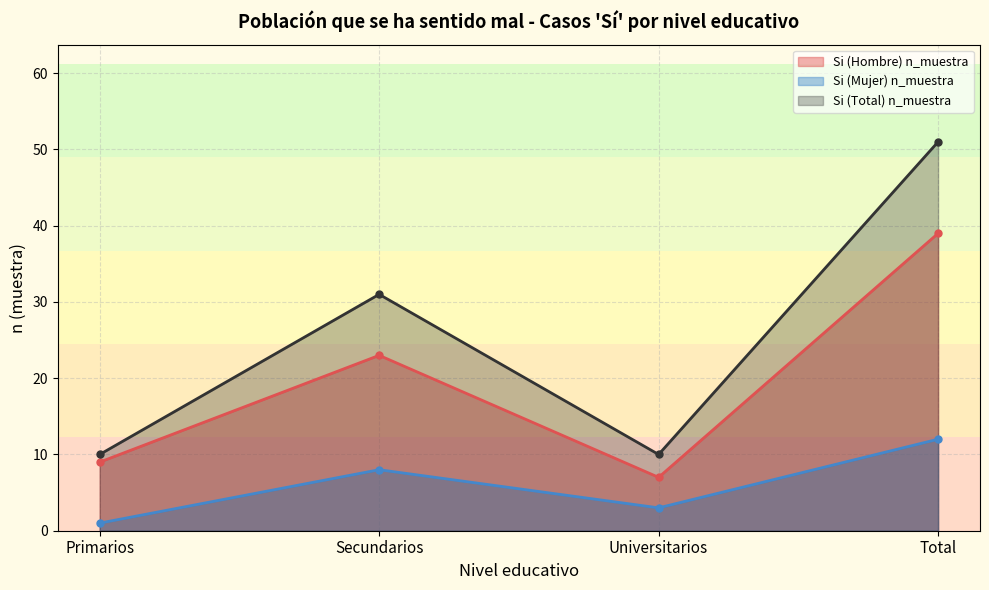

At which label does Si (Hombre) n_muestra first exceed 23?

Total